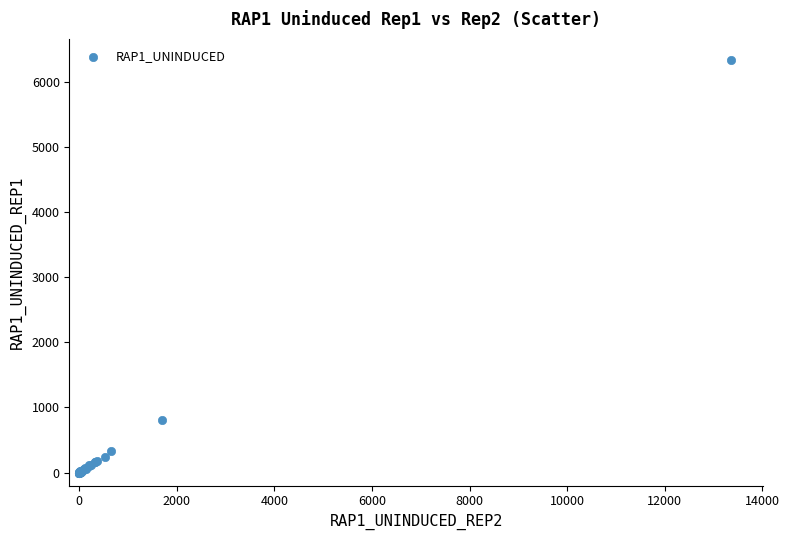

What Y value in the scatter plot is closest to 3173?

810